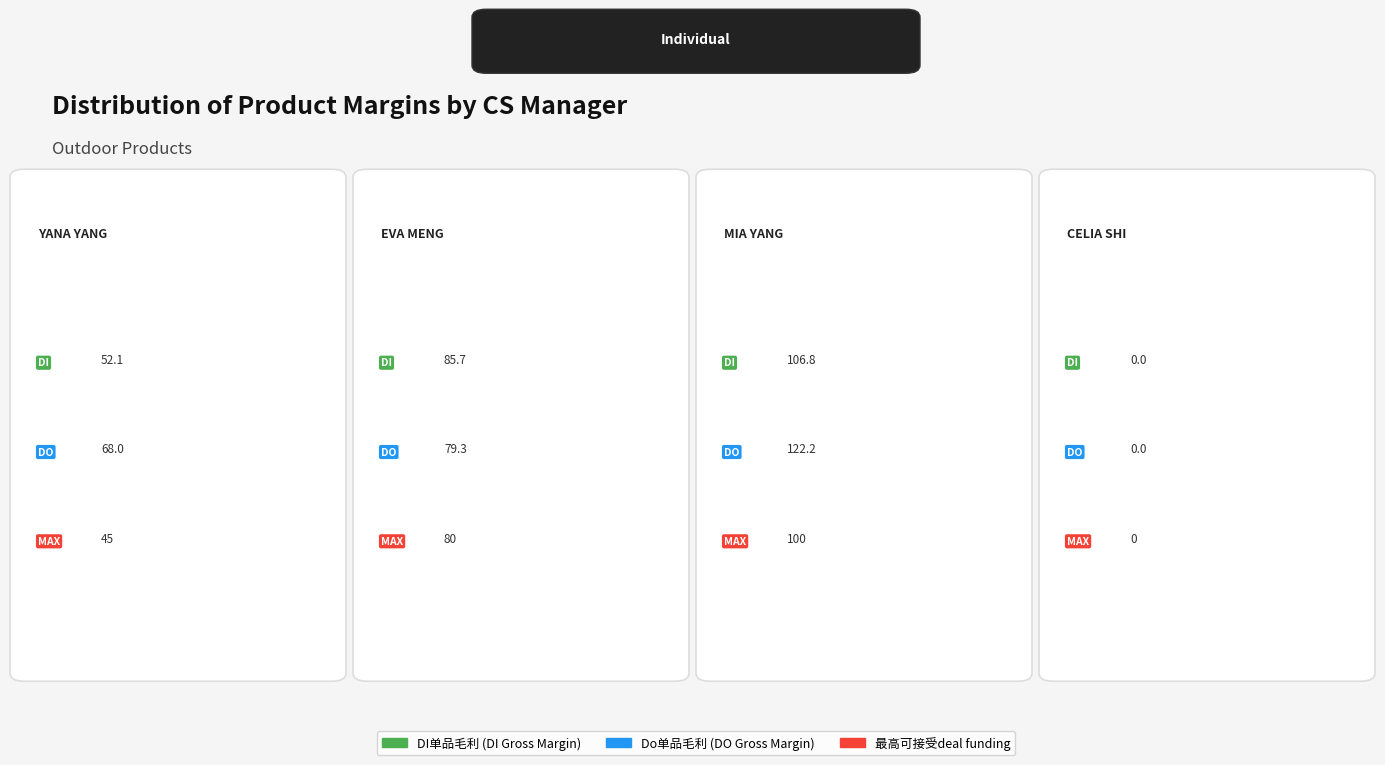

The value of 最高可接受deal funding at Eva Meng 孟琦 is 80.0. True or false?

True